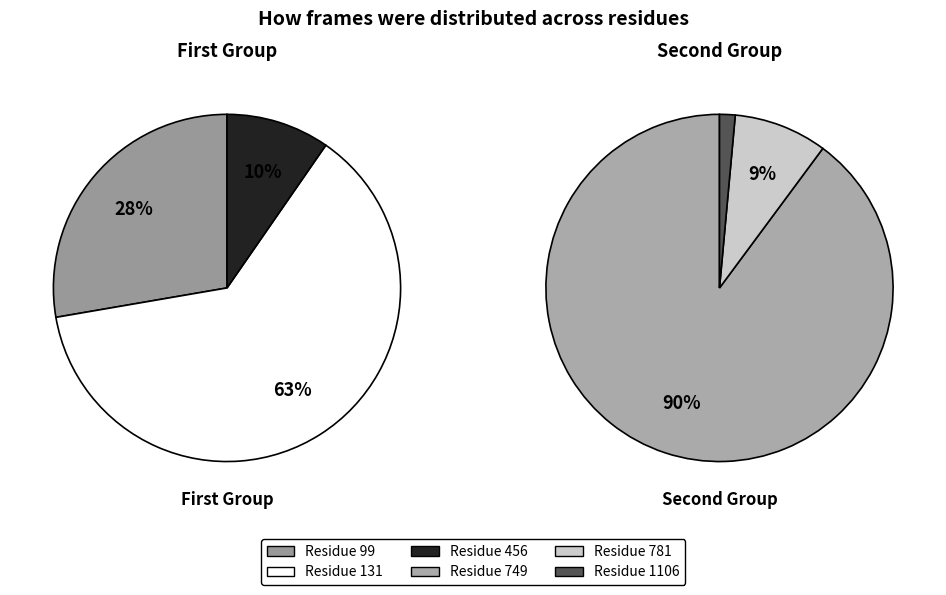

What is the majority slice?

131